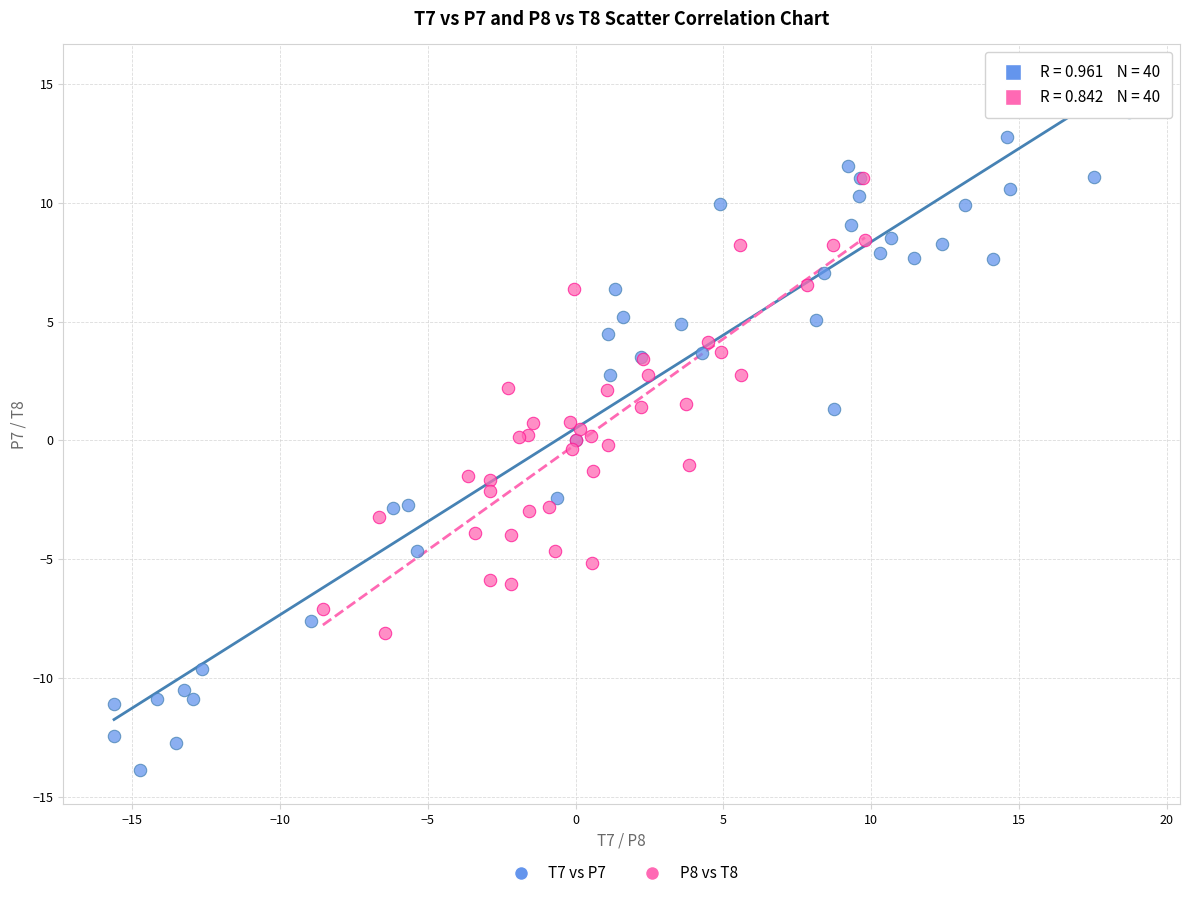

Which series has the largest Y range (max minus min)?

T7 vs P7